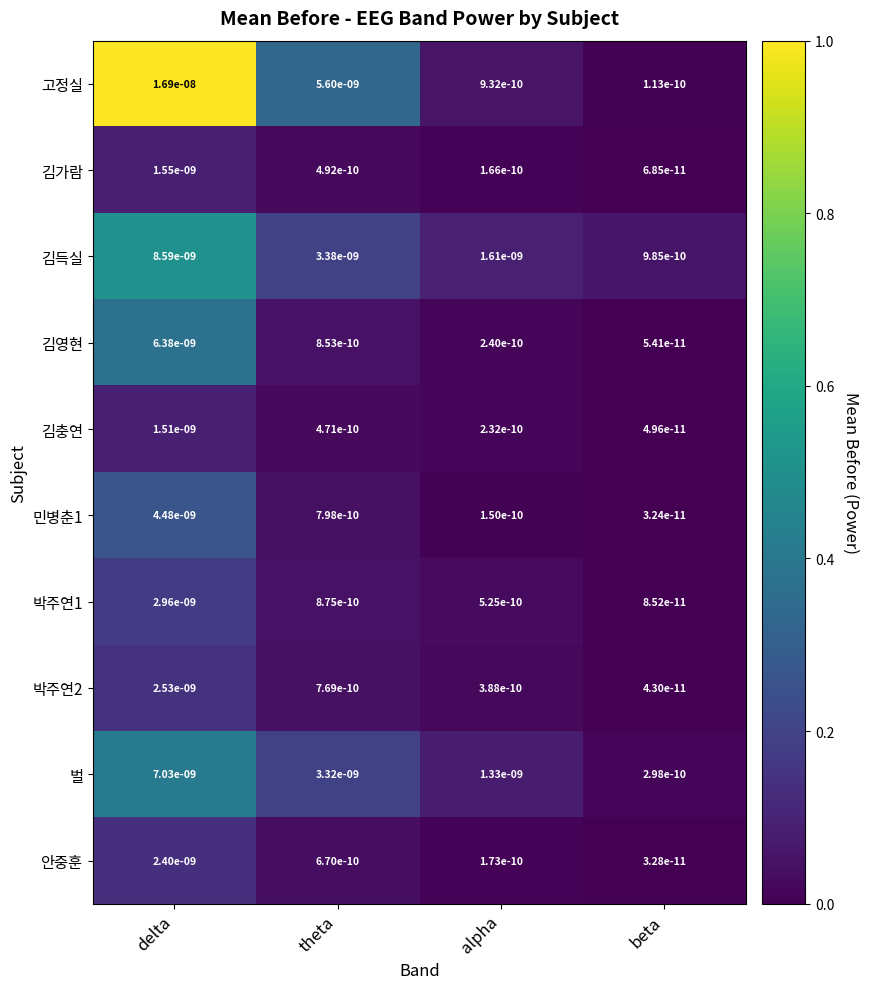

Which category has the highest value across all series?

delta